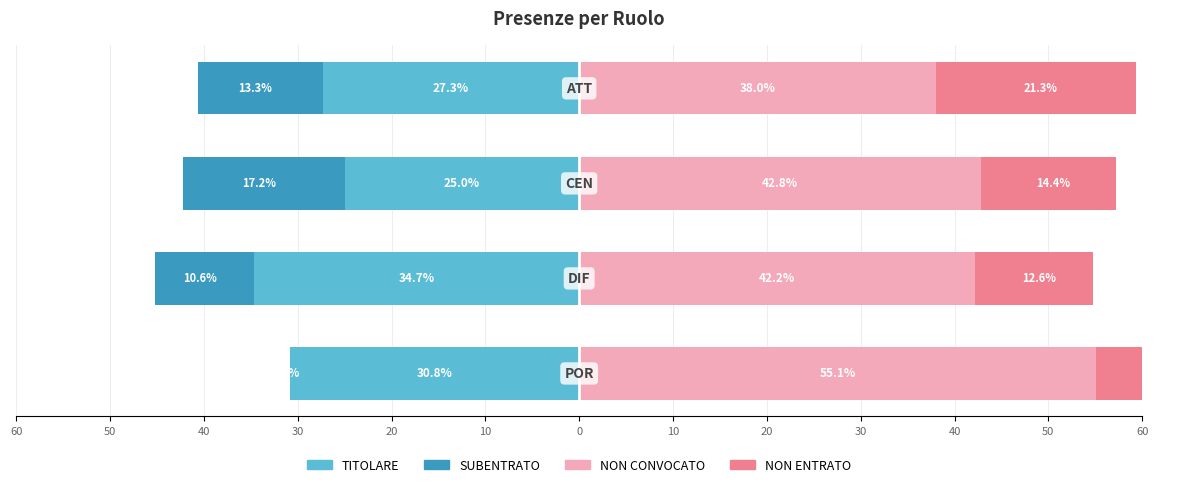

What is the greatest value displayed?

55.1